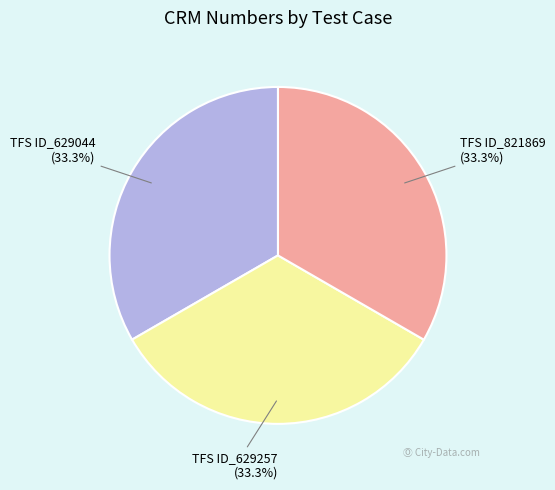

What is the ratio of the value at TFS ID_821869 to the value at TFS ID_629257?

1.0